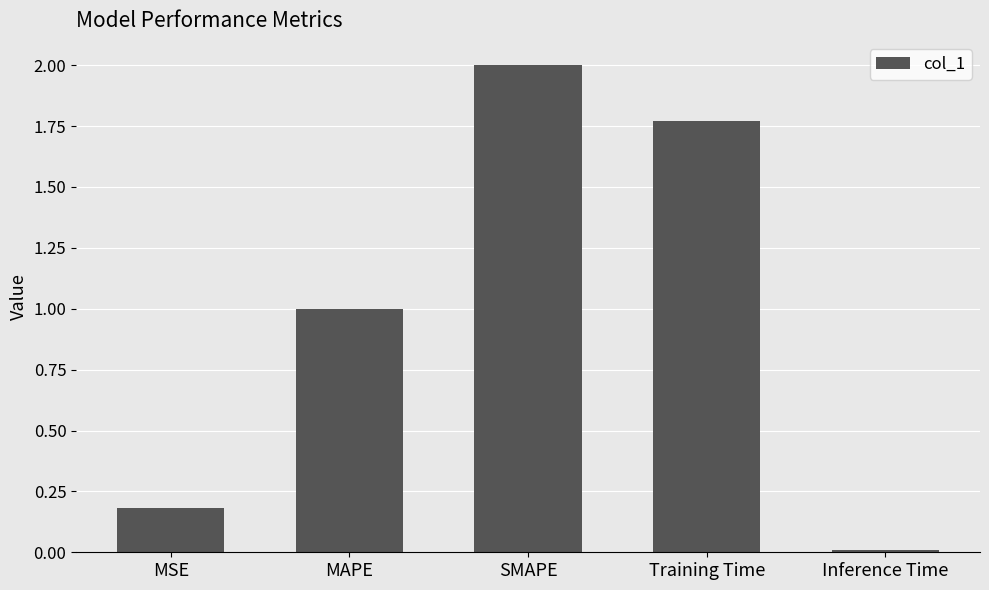

What is the difference between the second highest and second lowest values?

1.6